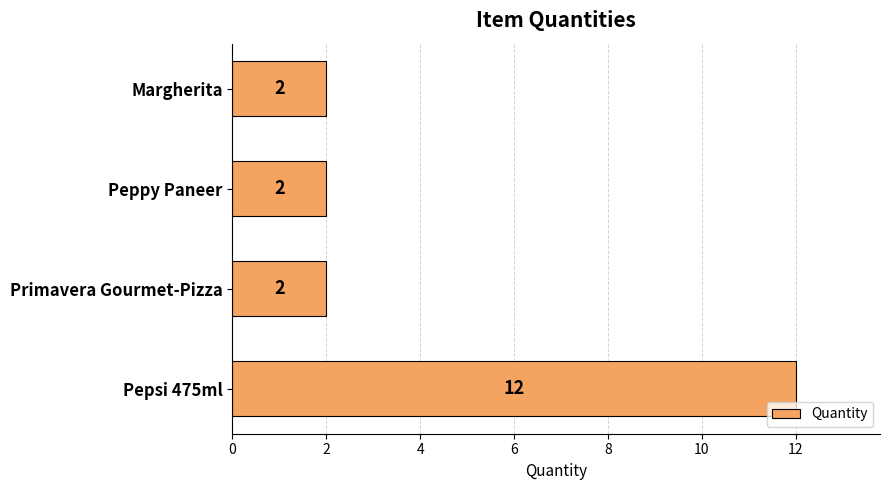

What is the ratio of the value at Pepsi 475ml to the value at Primavera Gourmet-Pizza?

6.0